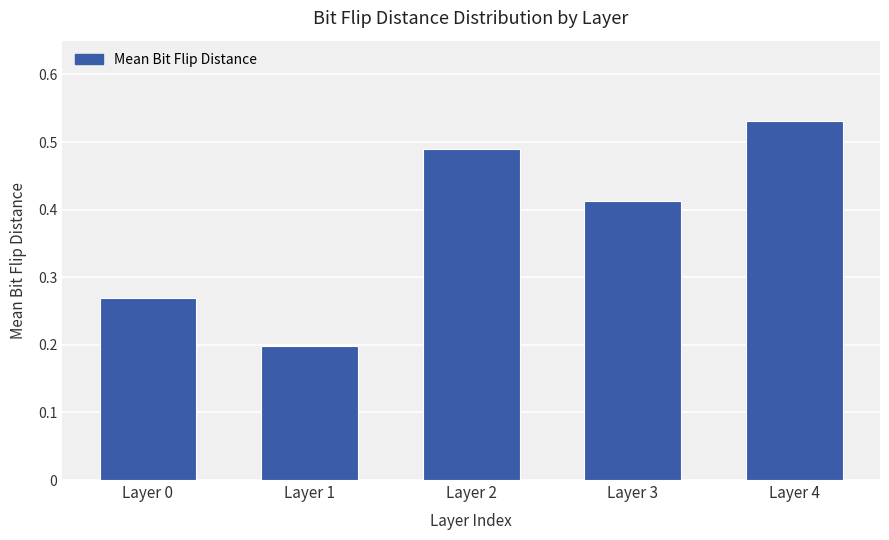

Which has a higher value, Layer 2 or Layer 0?

Layer 2